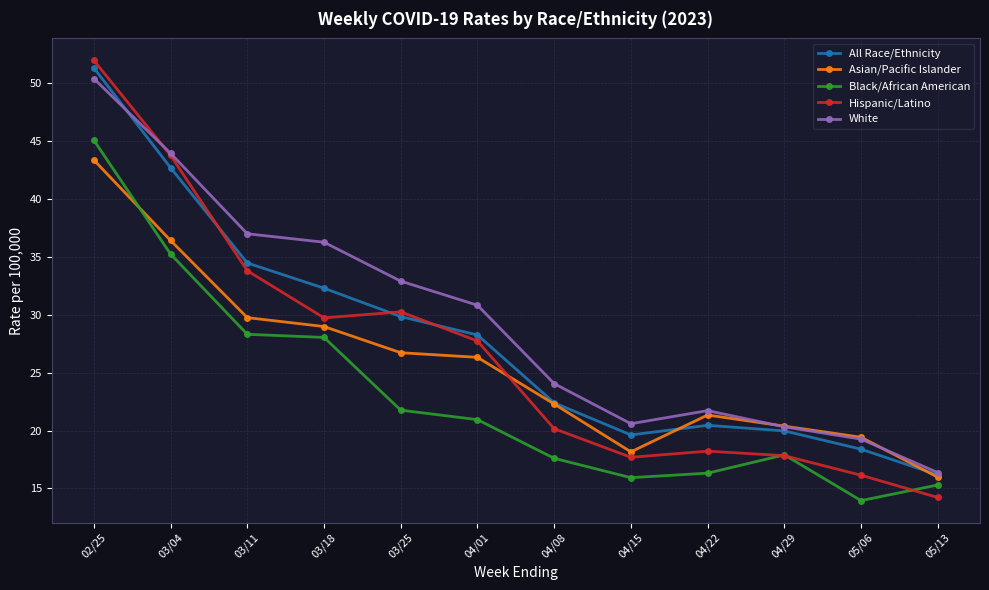

Read the Black/African American value at 04/01.

20.9